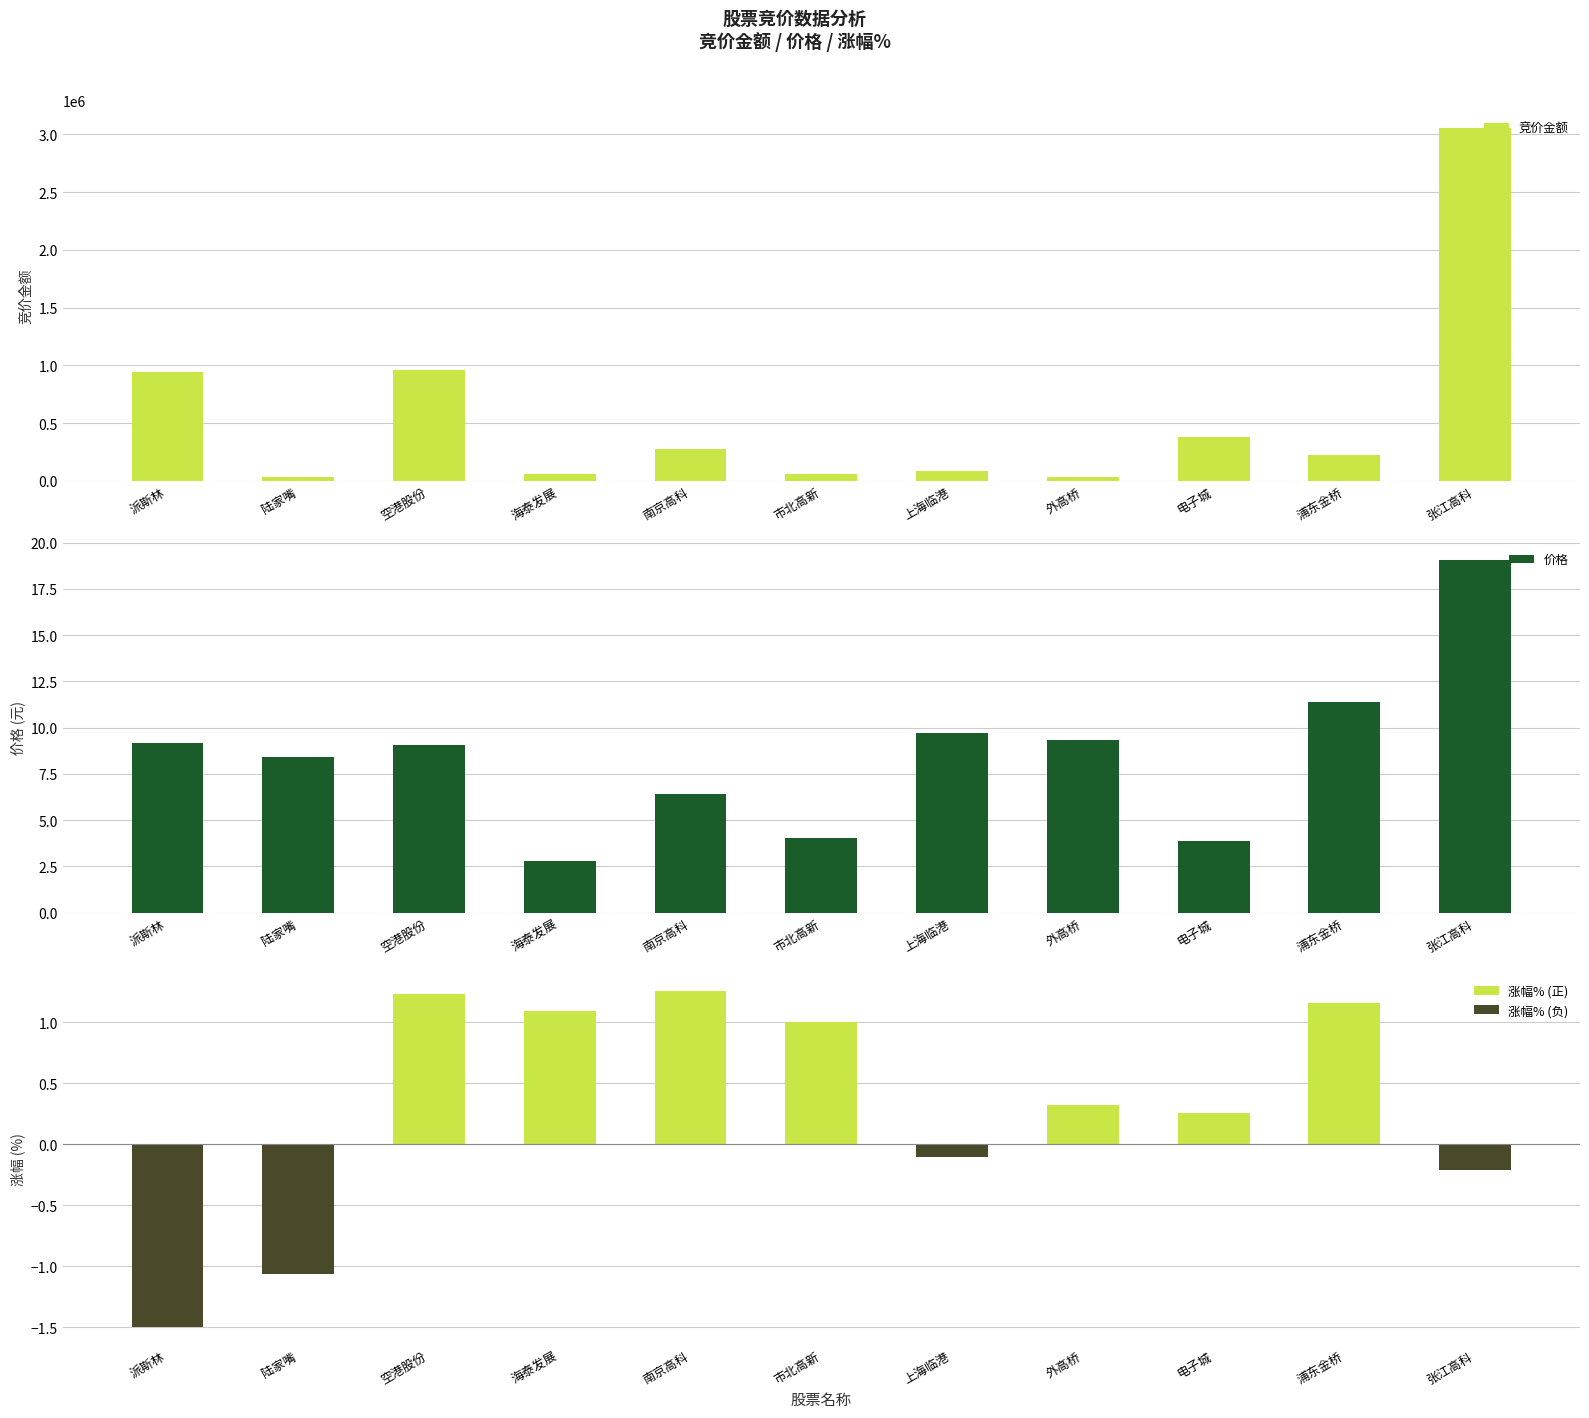

What are all the series names shown in the legend?

竞价金额, 价格, 涨幅%